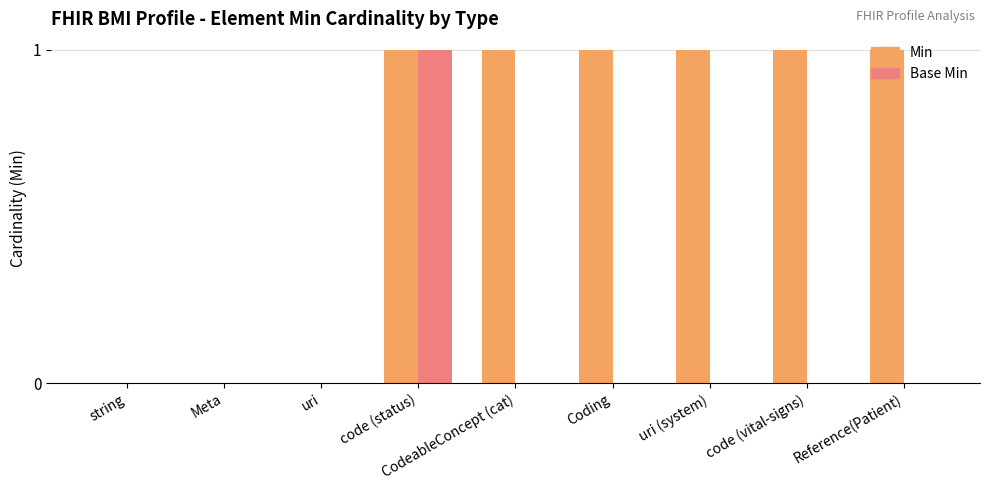

What are all the series names shown in the legend?

Min, Base Min